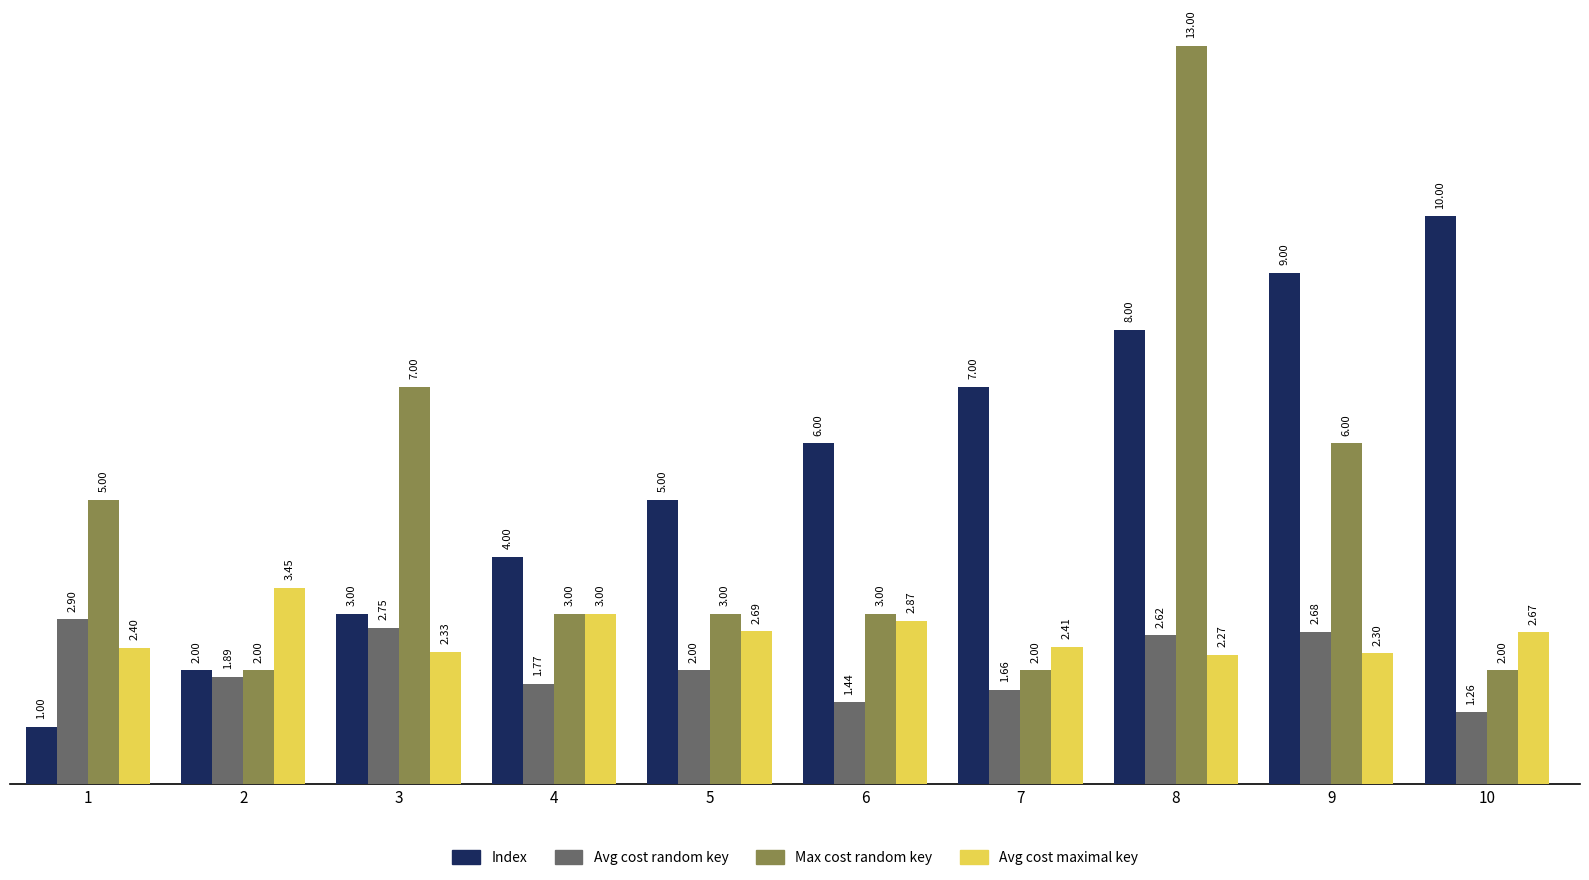

What is the total value across all series at 2?

9.3